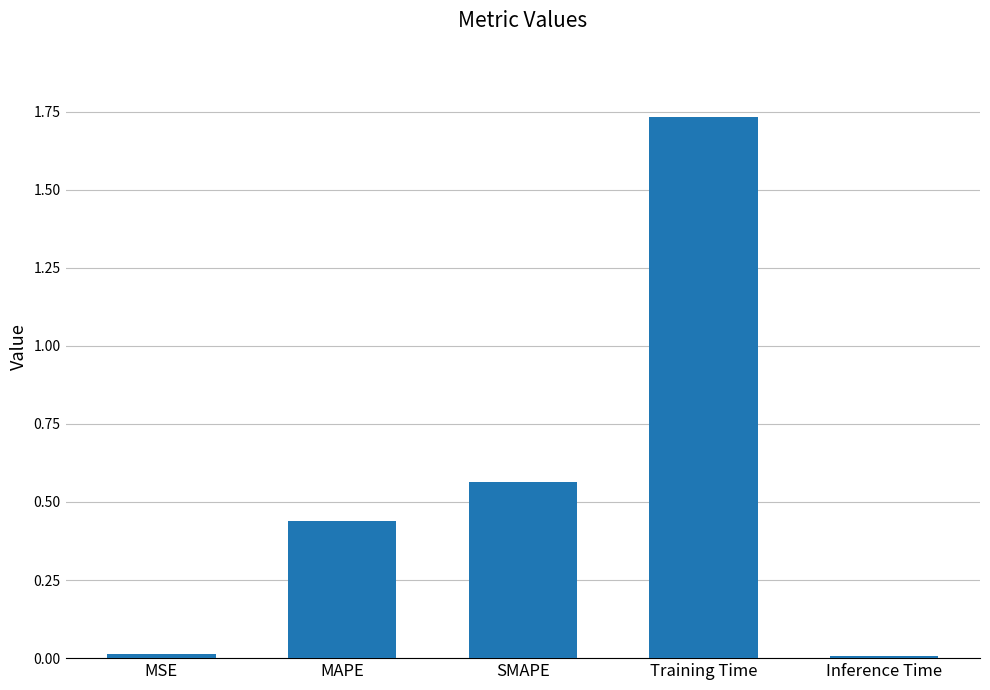

What is the sum of all values?

2.8